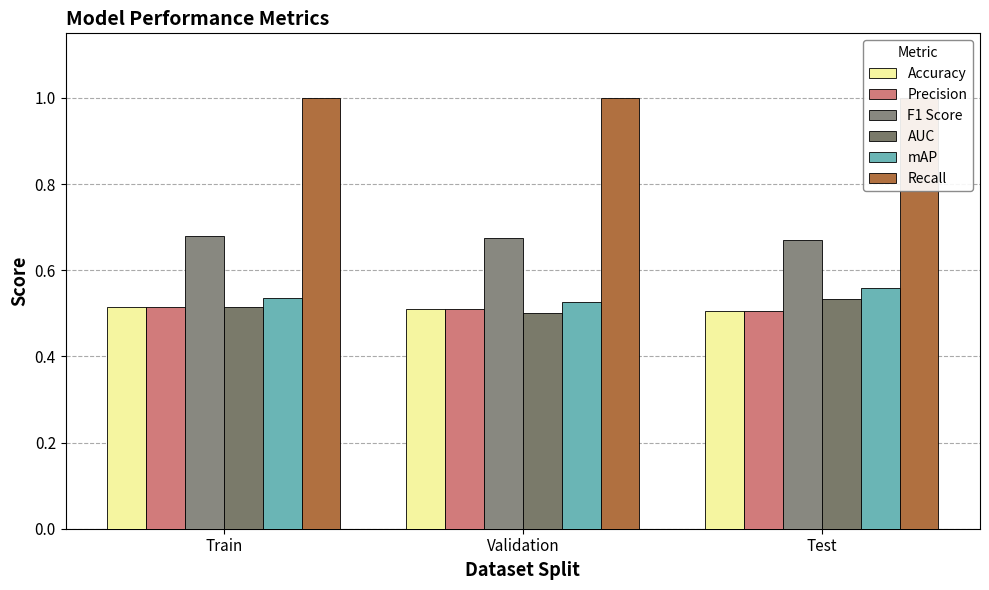

Where is F1 Score nearest to the value 0?

Test